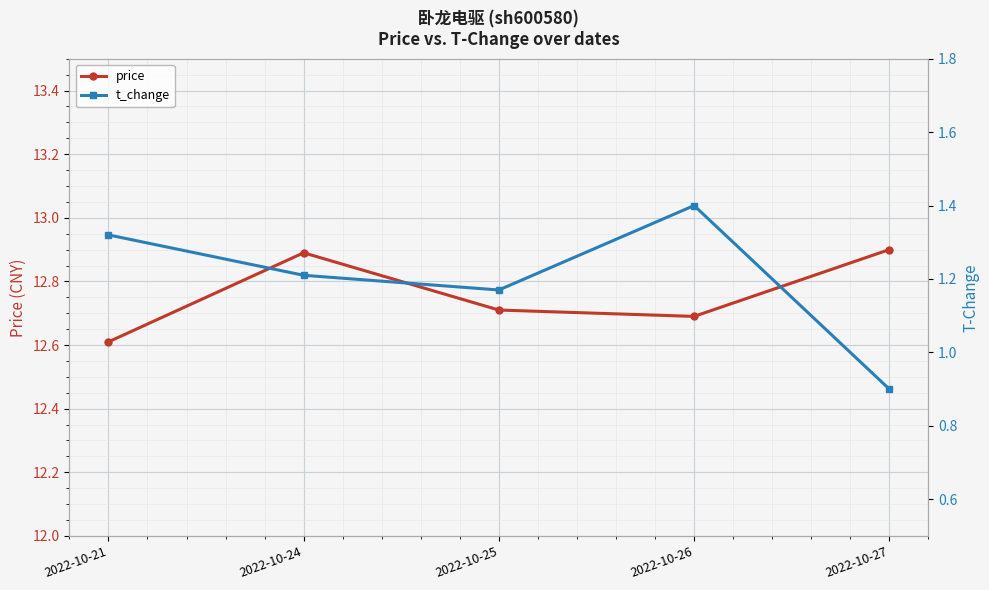

Where is the first local maximum for price?

2022-10-24